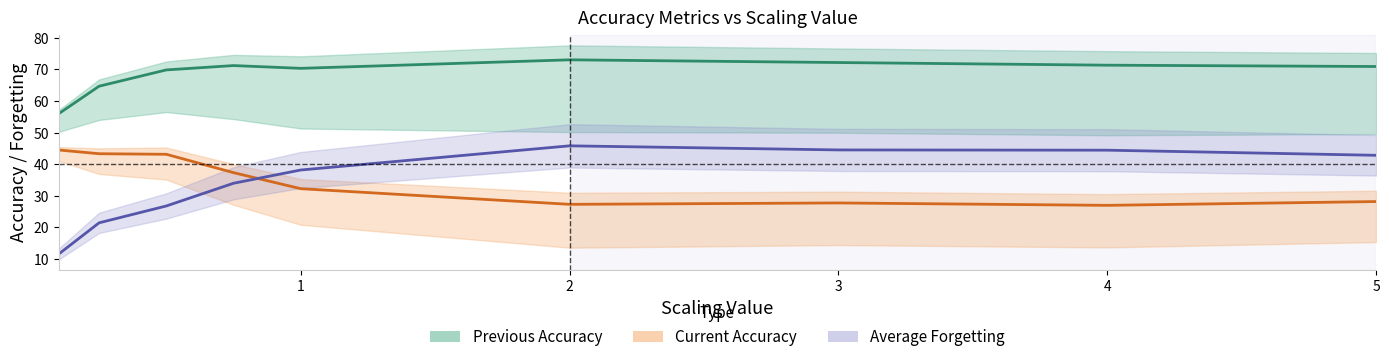

What are all the series names shown in the legend?

Previous Accuracy, Current Accuracy, Average Forgetting